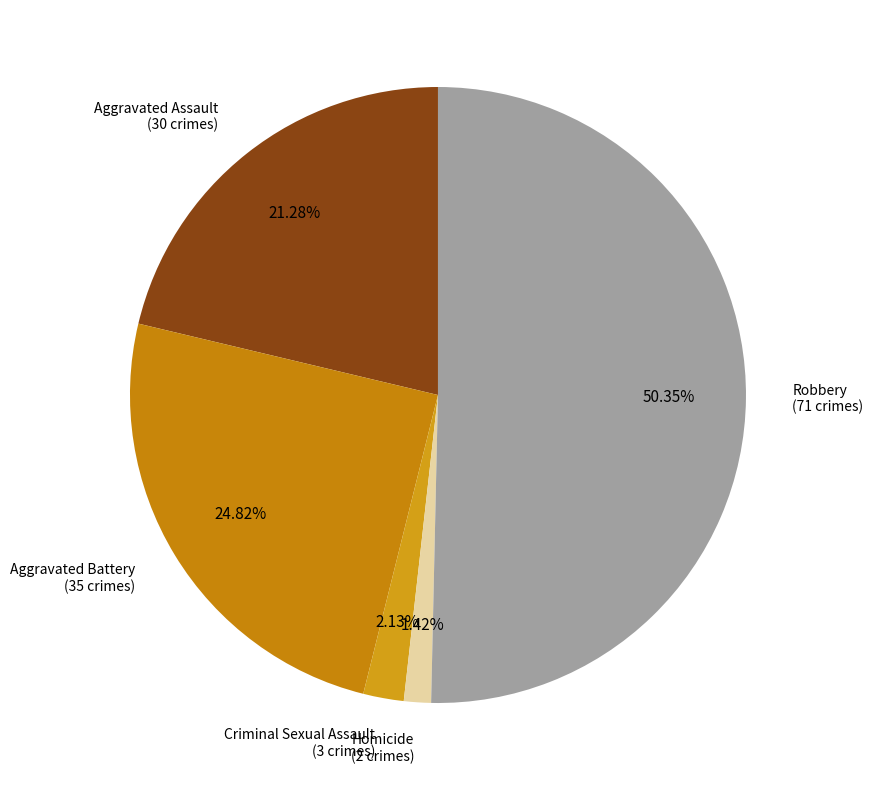

Which has a higher value, Criminal Sexual Assault or Aggravated Assault?

Aggravated Assault